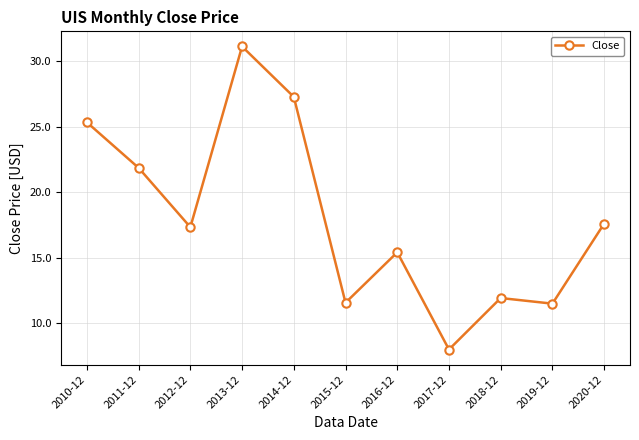

What is the change in value from 2010-12 to 2015-12?

-13.8